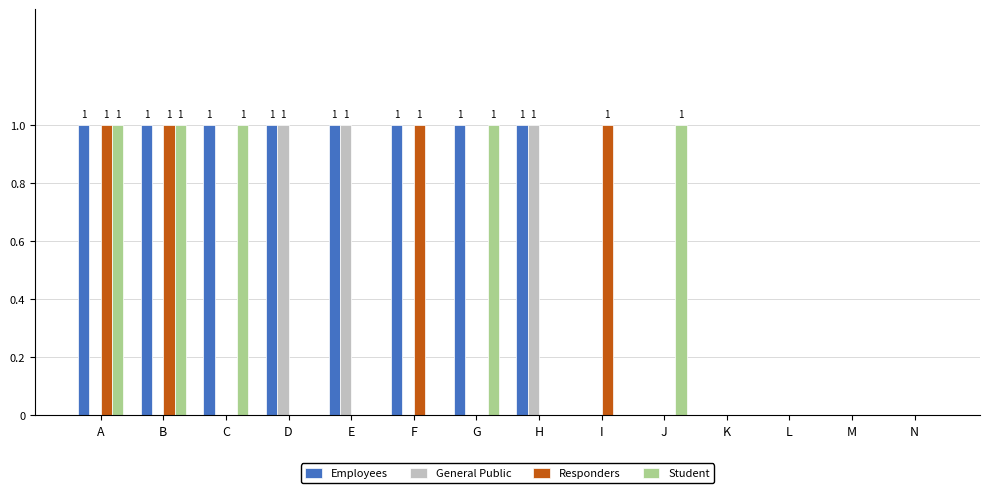

What is the sum of all Employees values?

8